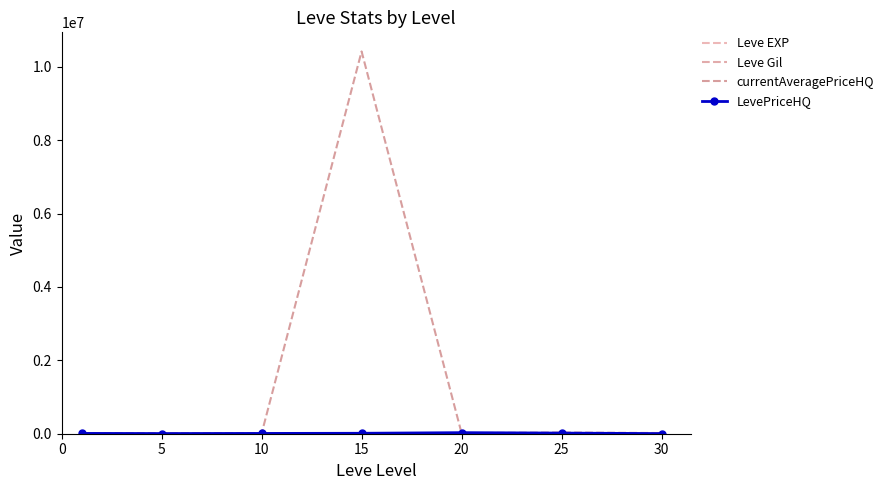

True or false: Leve Gil and Leve EXP cross at least once.

False